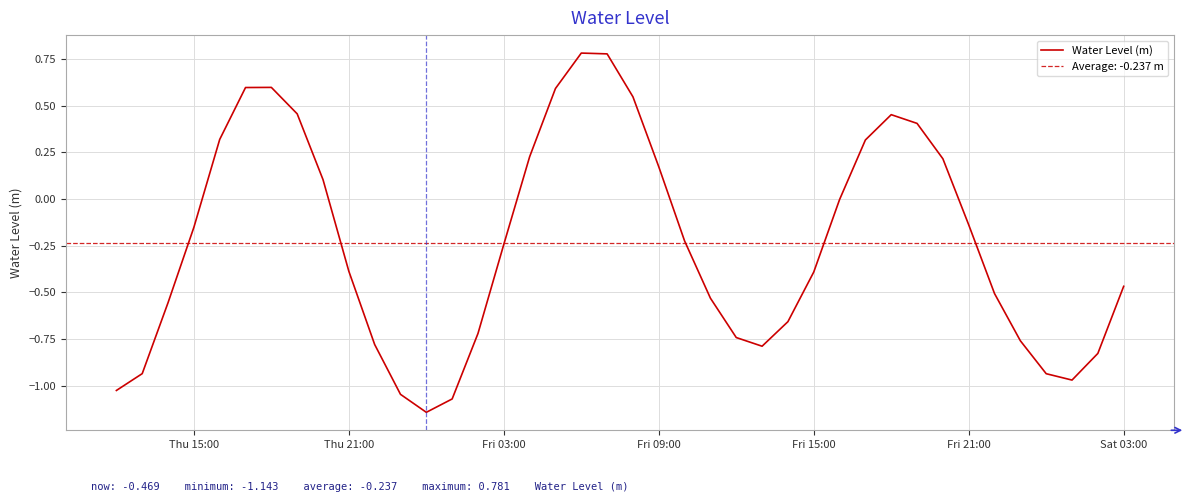

Does the chart display data point markers on the line(s)?

No